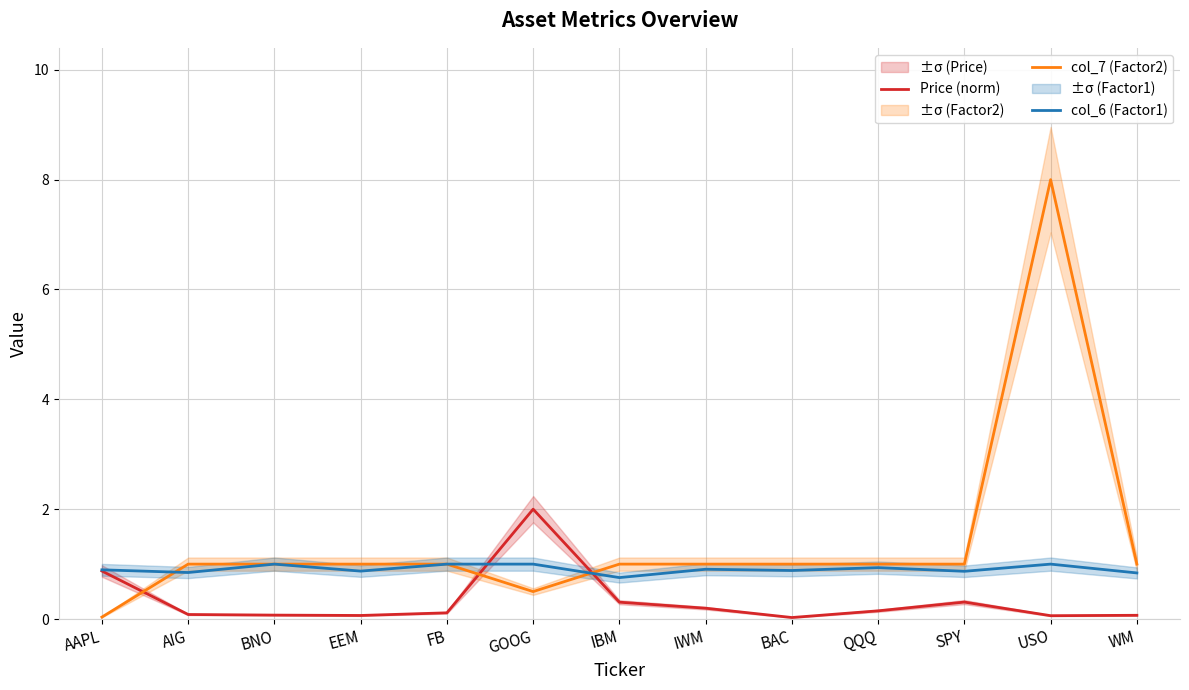

At how many categories does at least one series exceed 2?

1